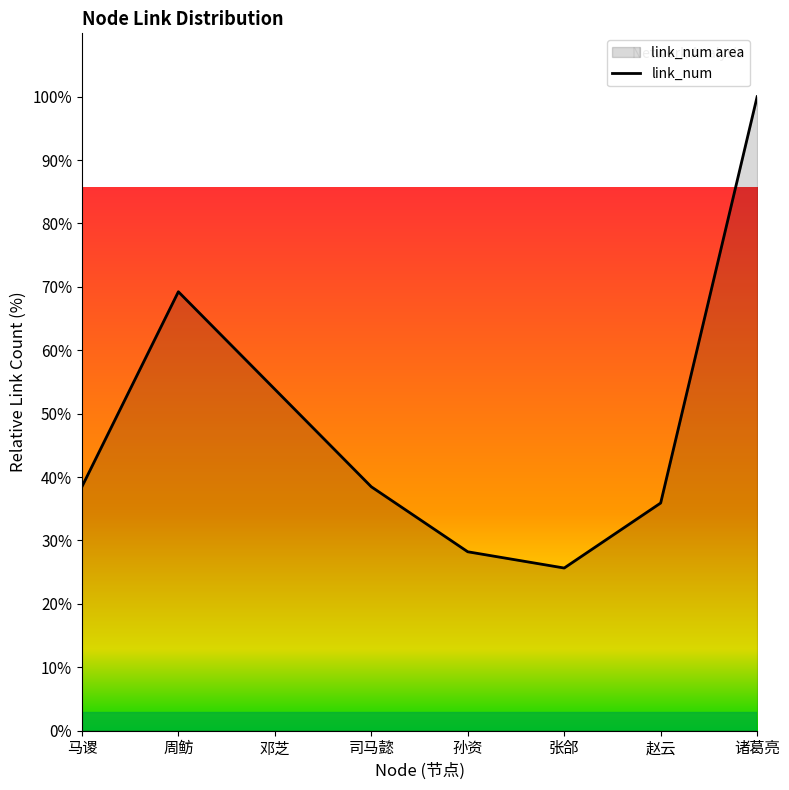

How many lines are shown in the chart?

1